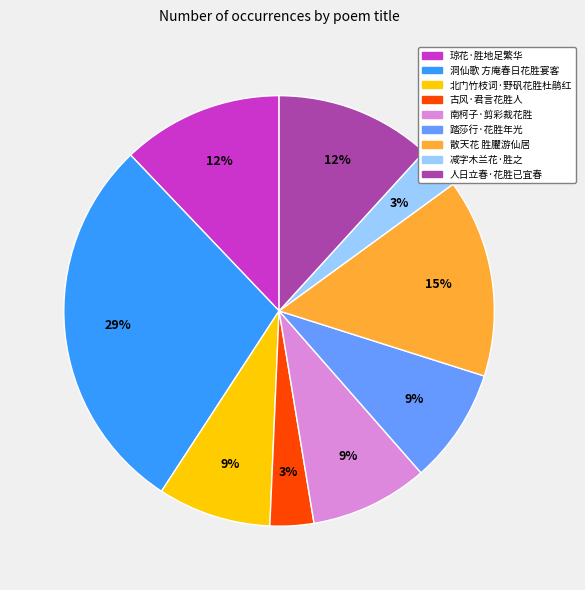

Count the number of slices in the pie.

9